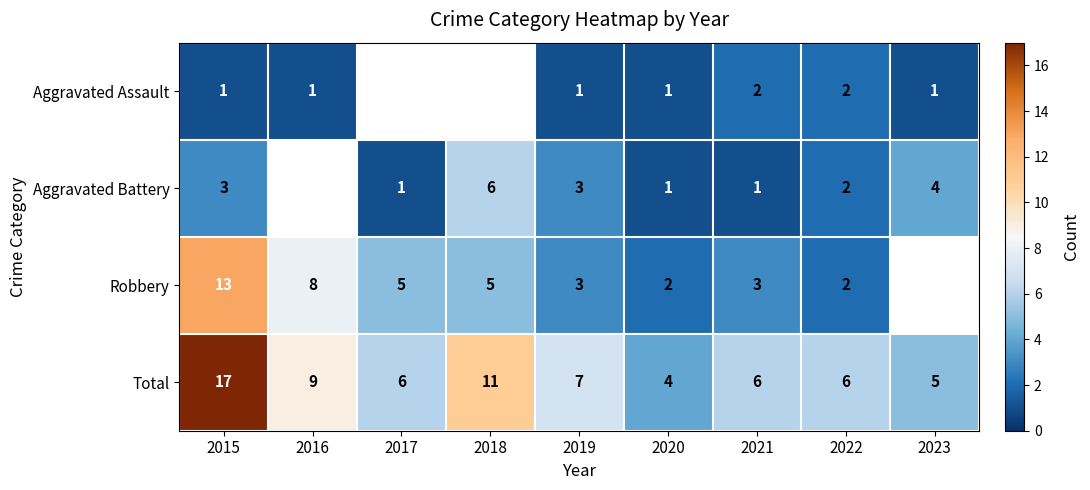

How many values in the Total series are below 6?

2